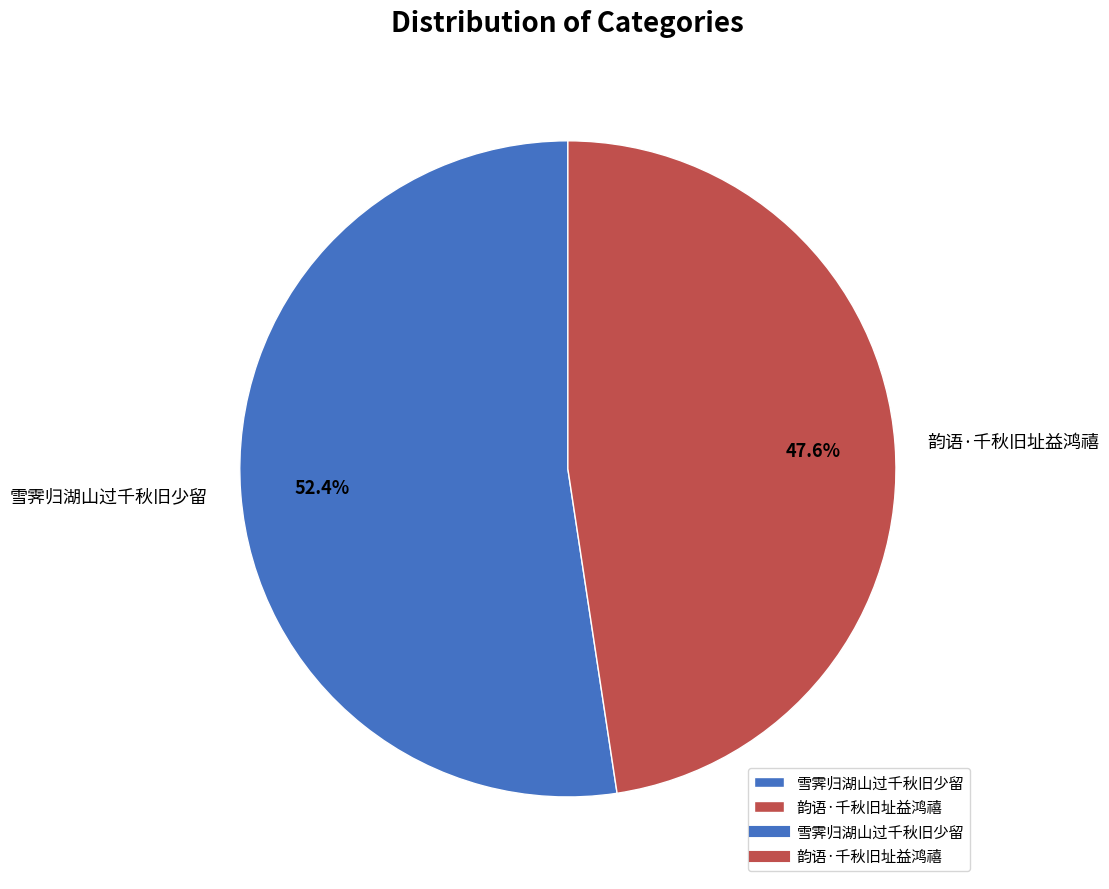

True or false: 雪霁归湖山过千秋旧少留 accounts for 52% of the total.

True